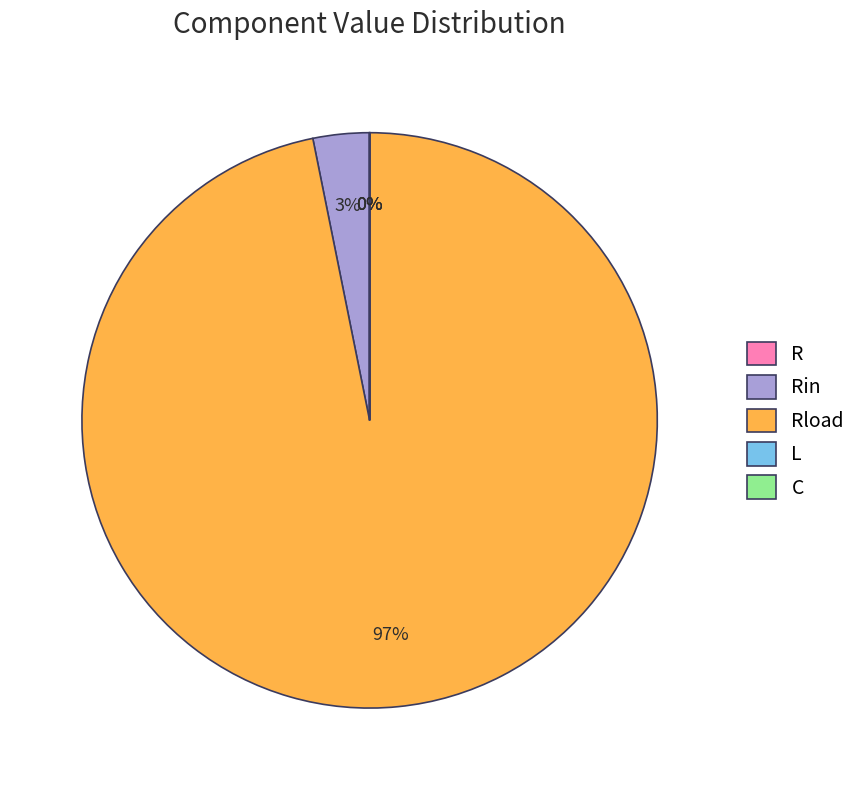

Which slice is the smallest?

L